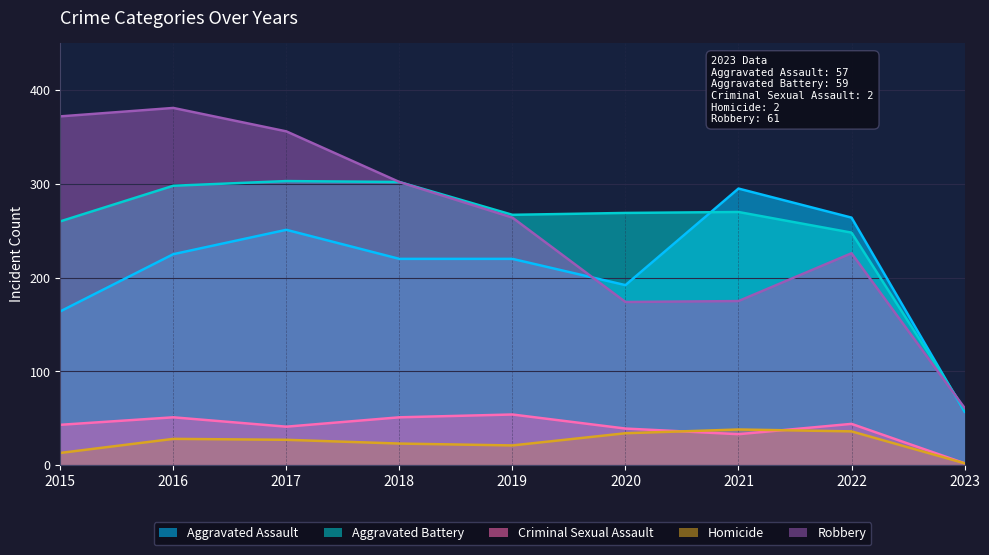

Count the number of categories in the chart.

9